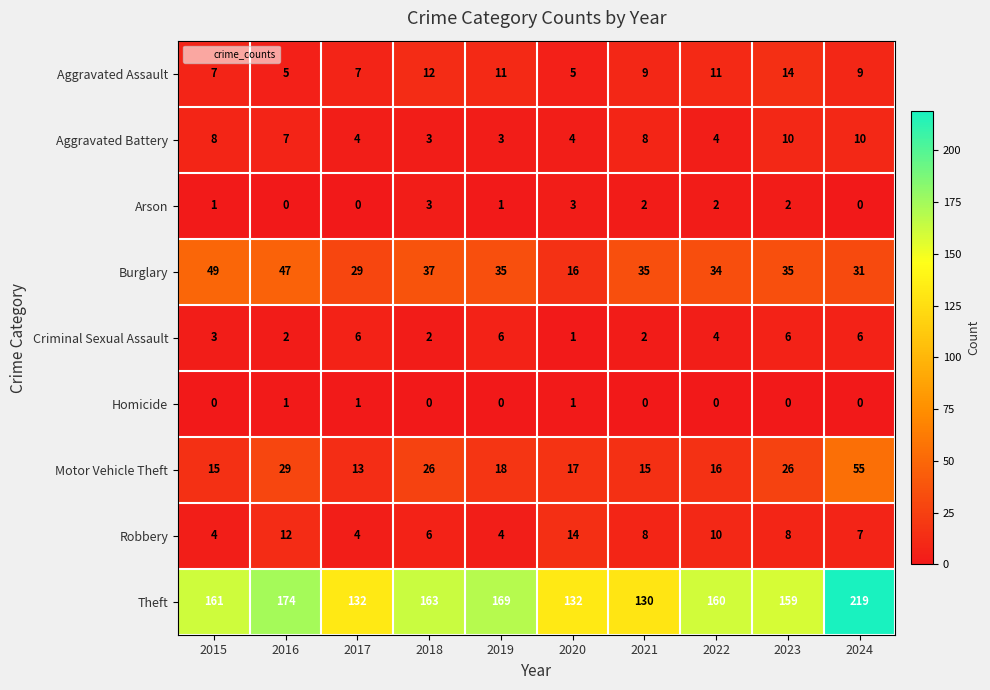

What is the difference between the Robbery values at 2024 and 2017?

3